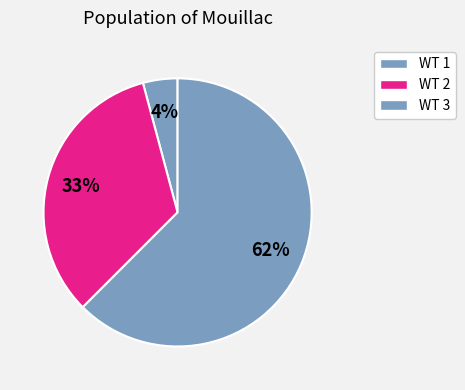

Which slice is the largest?

3